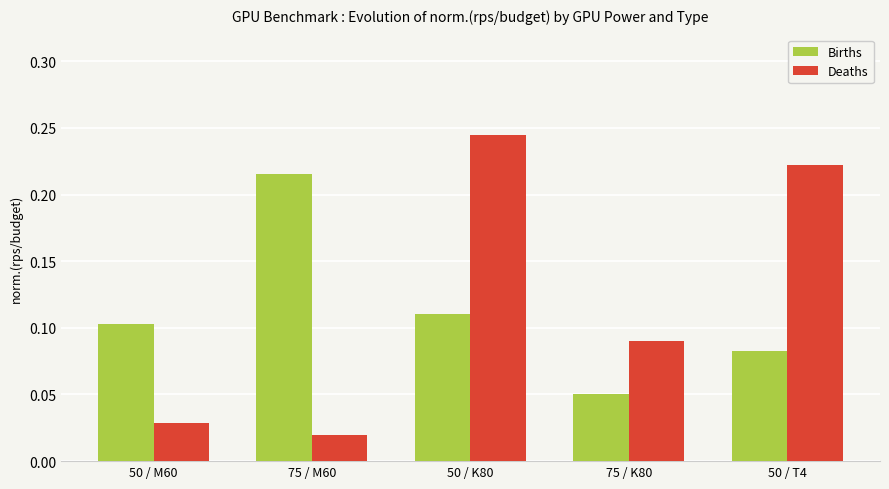

Where is Births nearest to the value 0?

75 / K80